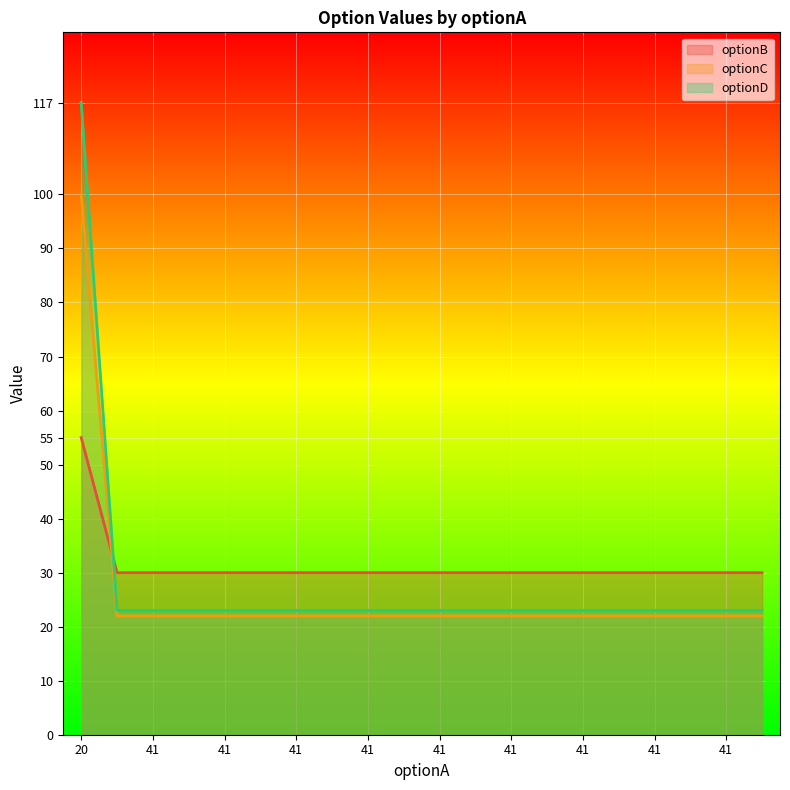

What are all the series names shown in the legend?

optionB, optionC, optionD